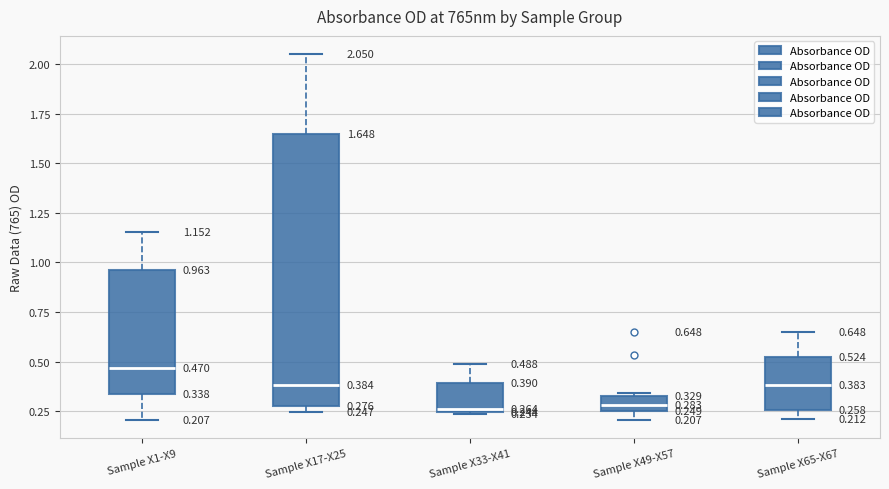

Comparing the boxes themselves (not the whiskers), which one is the tallest?

Sample X17-X25